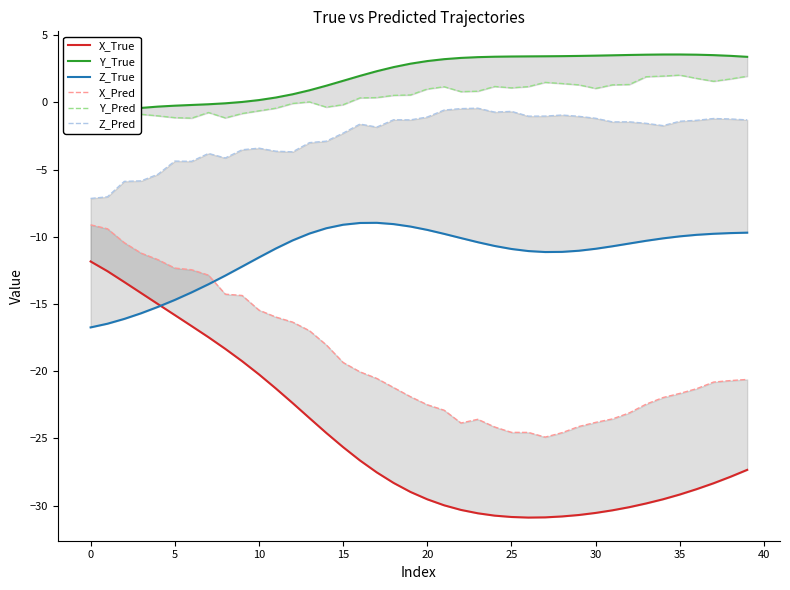

True or false: Y_True and Z_Pred cross at least once.

False